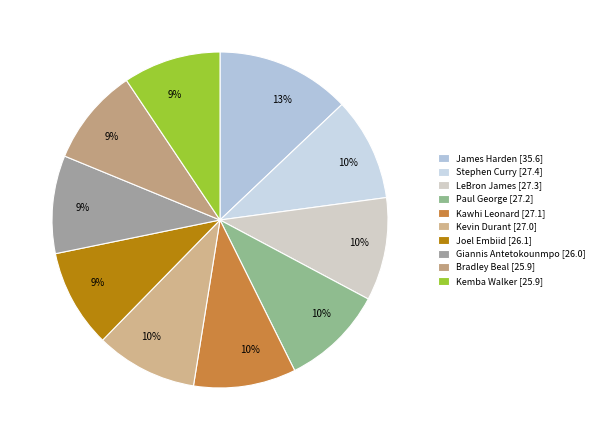

Does Kevin Durant represent more than half of the total?

No